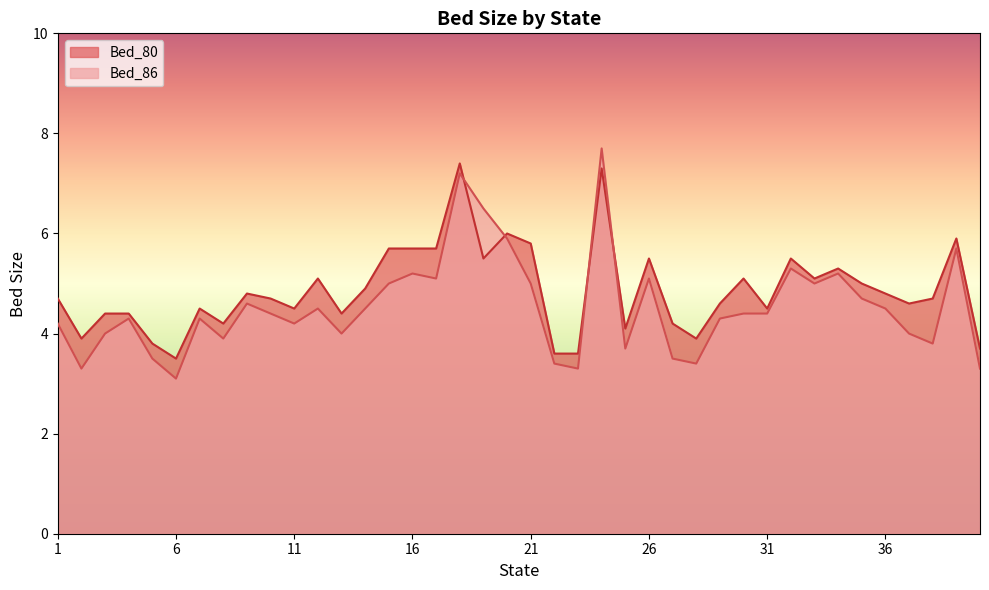

Between which two adjacent categories do Bed_80 and Bed_86 first intersect?

18 and 19